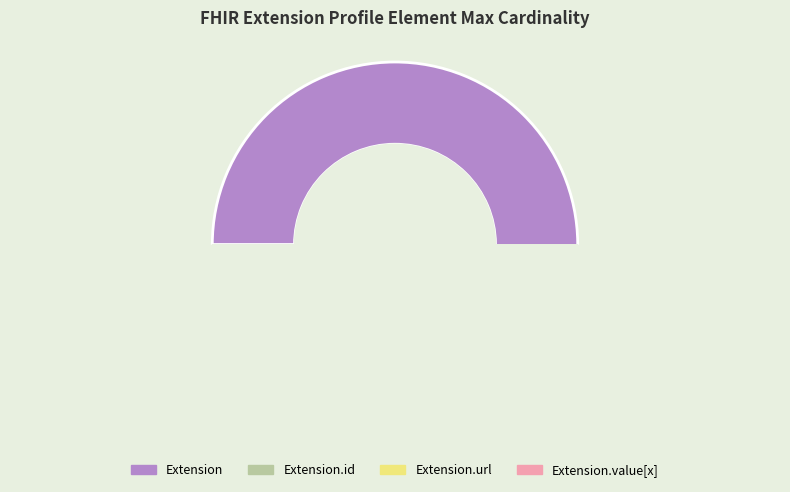

How much of the chart is everything except Extension.id?

99.9%